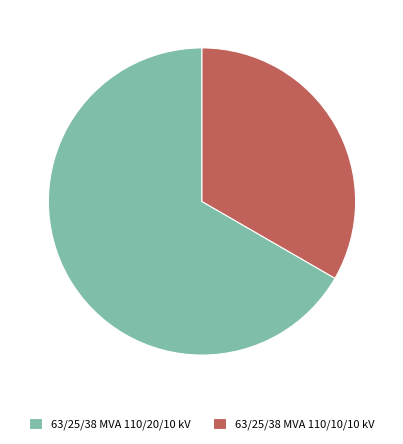

Is there a majority slice in this chart?

Yes